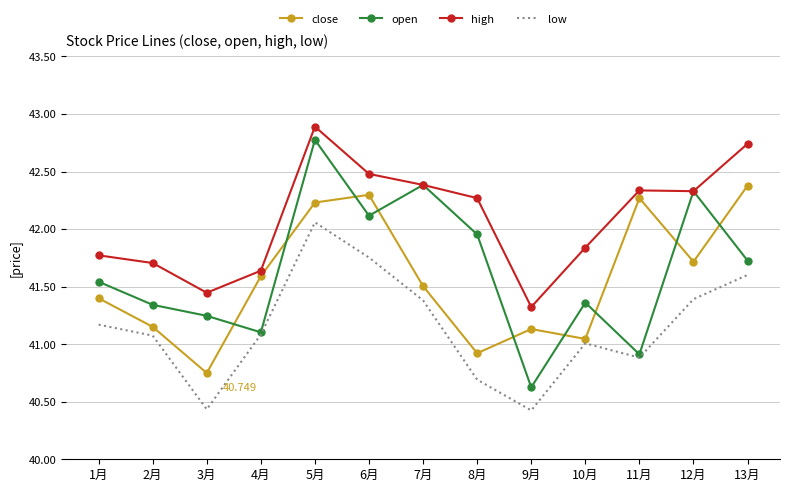

At 6月, list the series in order from smallest to largest.

low, open, close, high